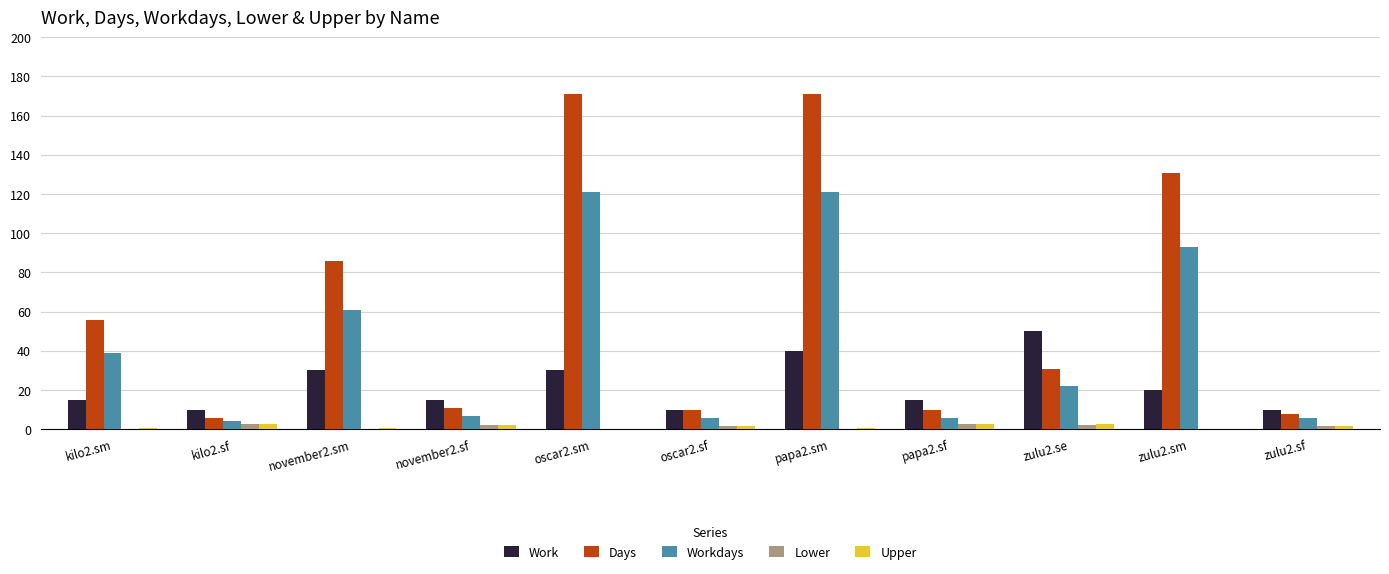

The Work series shows 8.9 at oscar2.sm. True or false?

False